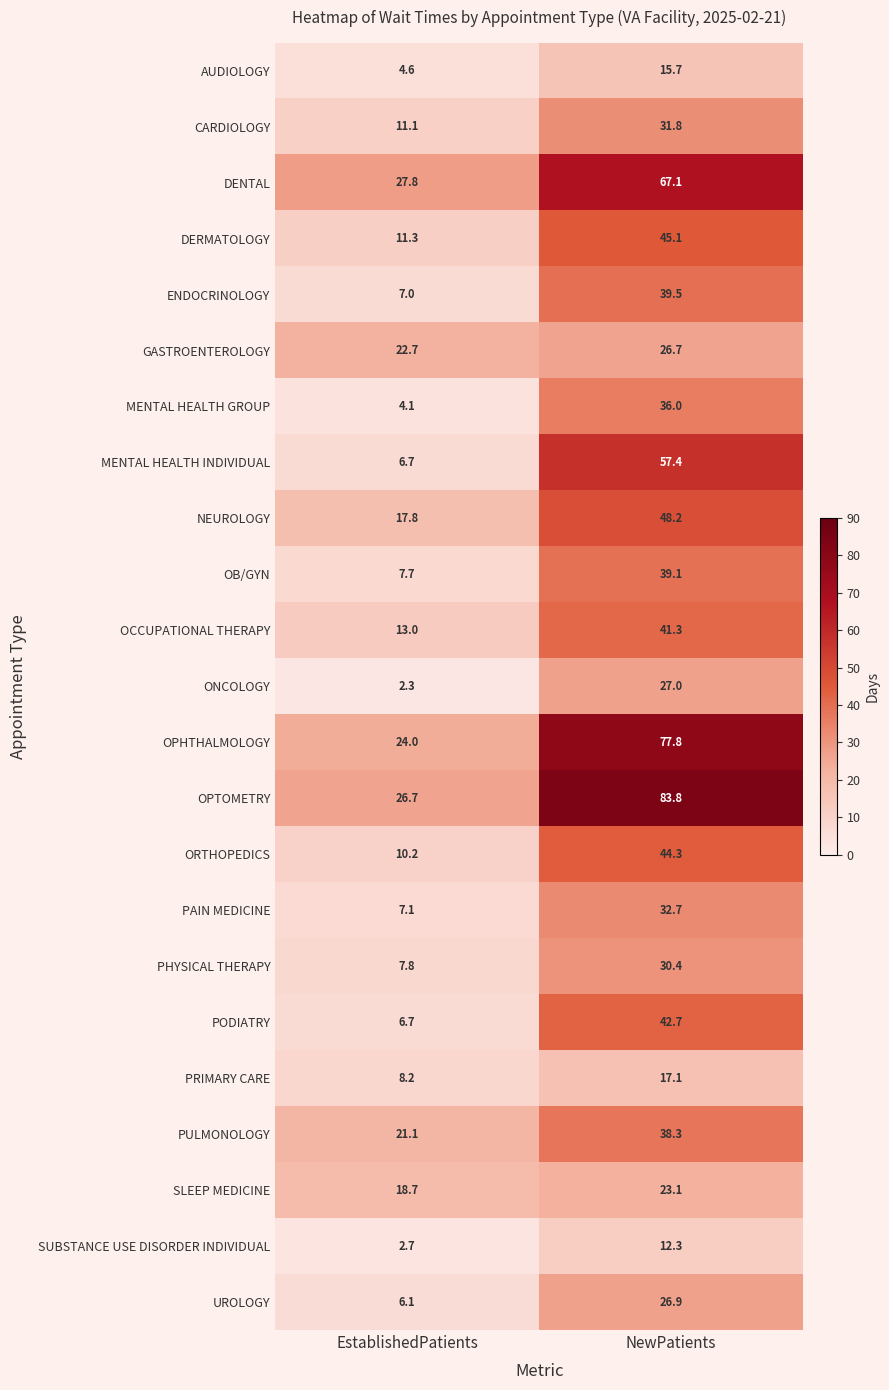

What is the sum of all PULMONOLOGY values?

59.4